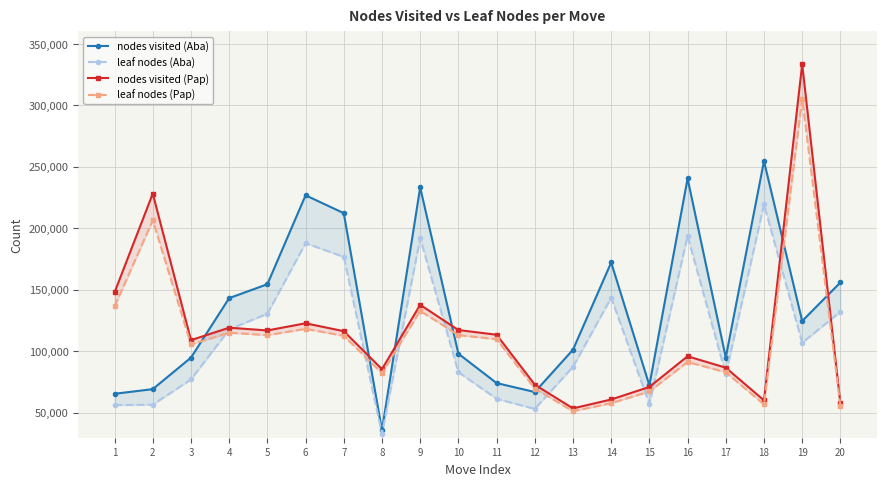

How many interior local peaks does the leaf nodes (Pap) series have?

6